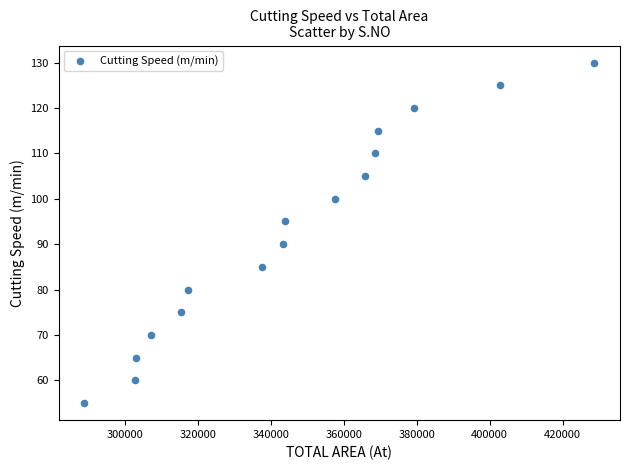

What Y value in the scatter plot is closest to 92?

90